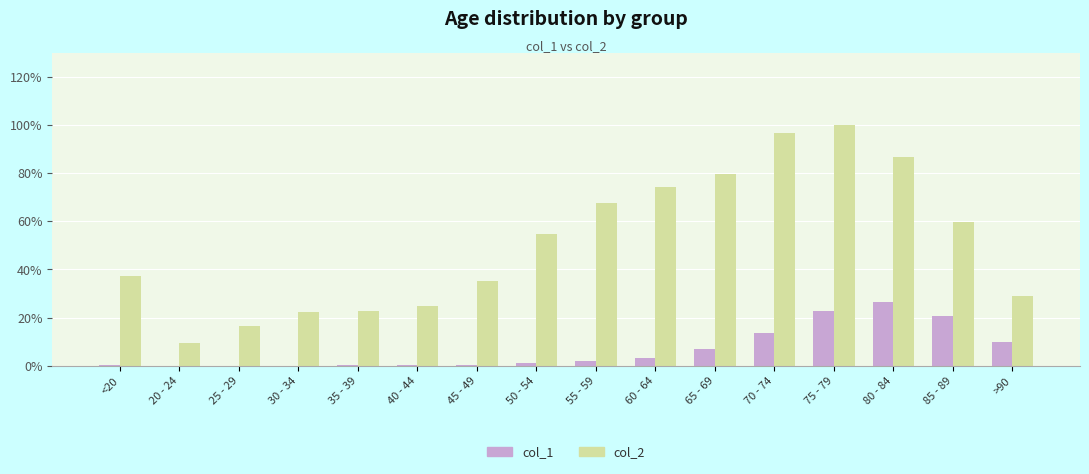

At which label is col_1 closest to 13?

70 - 74